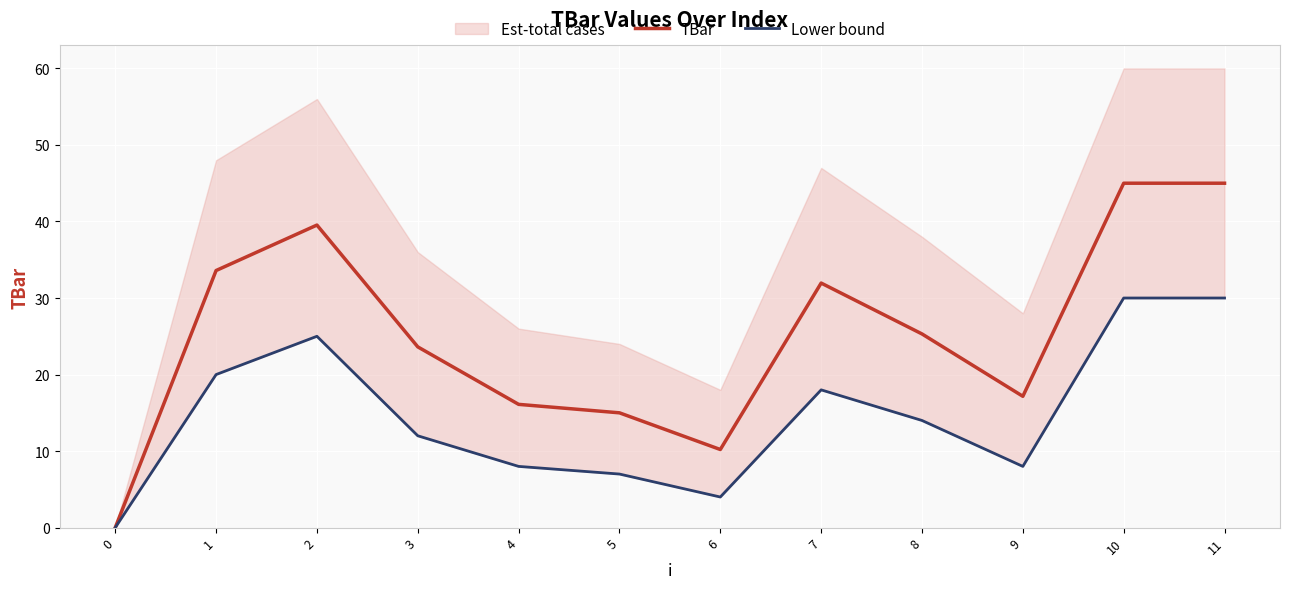

Where is the first local maximum for Lower bound?

2